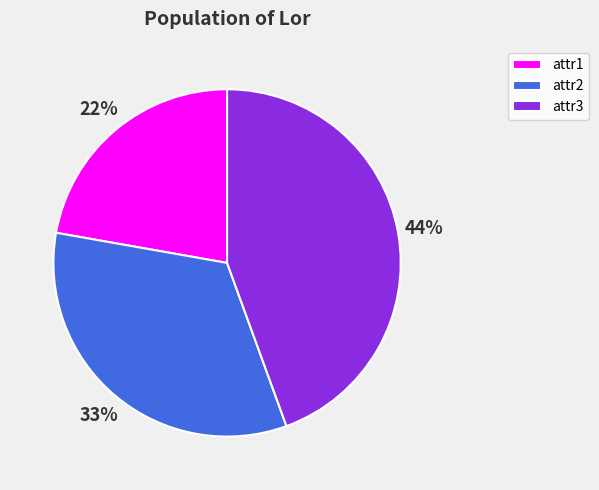

True or false: attr3 accounts for 44% of the total.

True